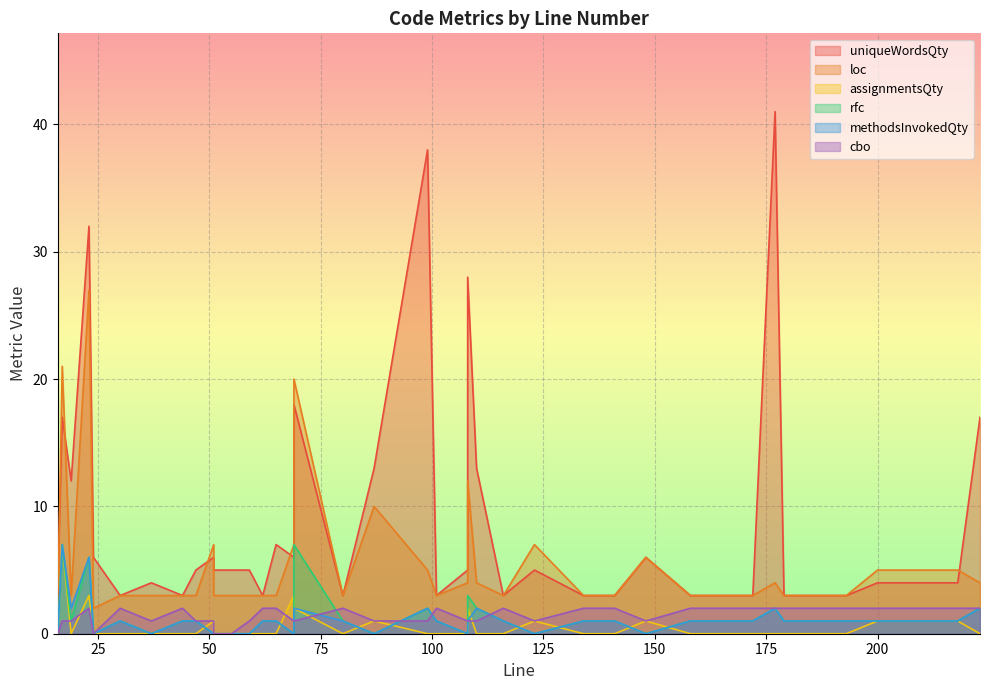

True or false: cbo and methodsInvokedQty intersect in this chart.

True